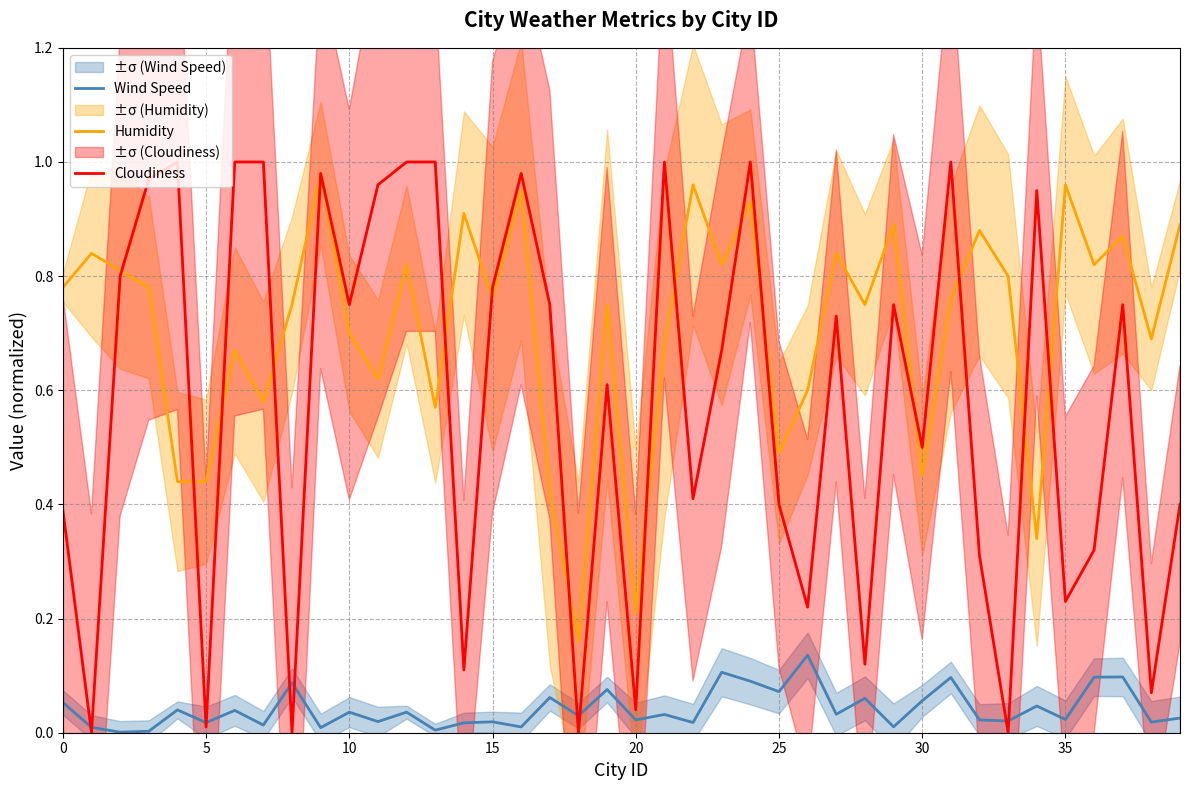

True or false: Wind Speed has more than 1 interior local peaks.

True